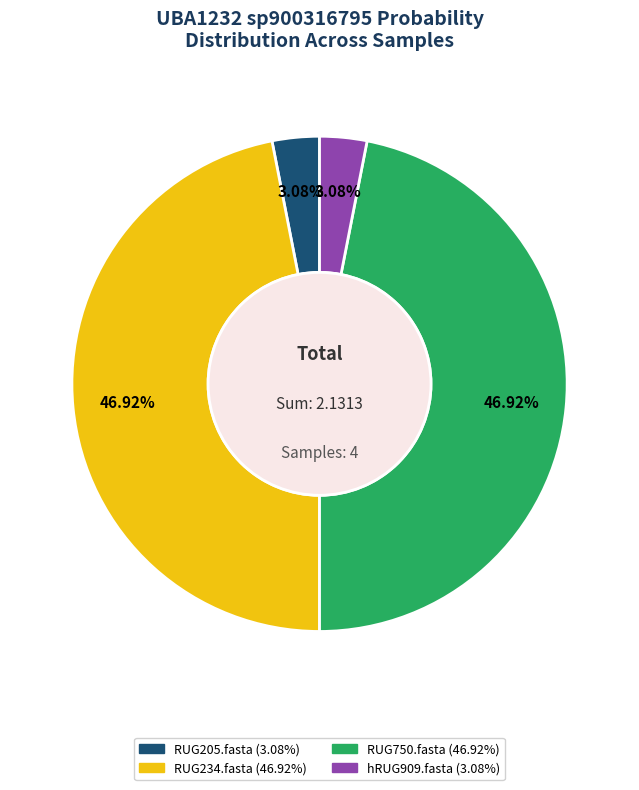

Is the sum of RUG750.fasta and RUG234.fasta greater than half?

Yes